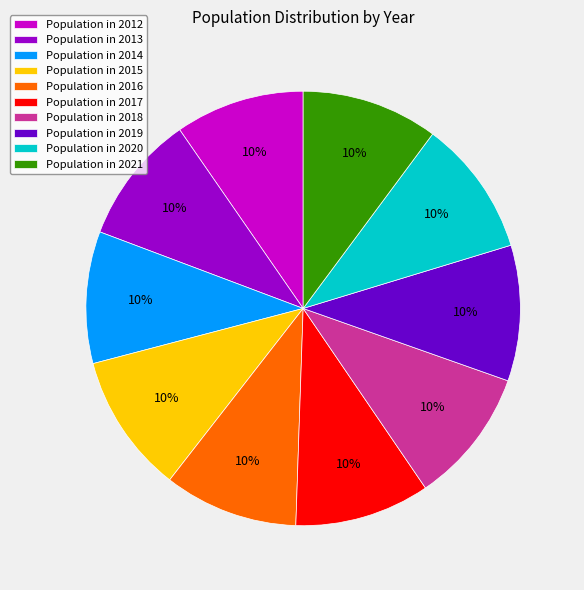

Approximately how many times larger is the value at Population in 2015 compared to Population in 2019?

1.0